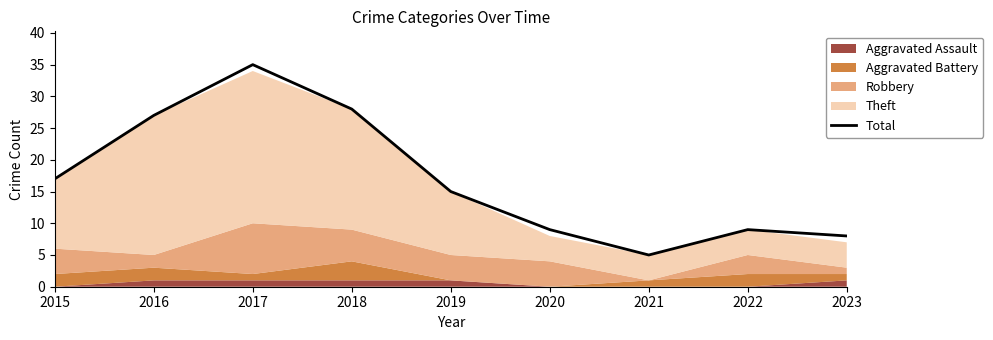

What is the sum of all values?

153